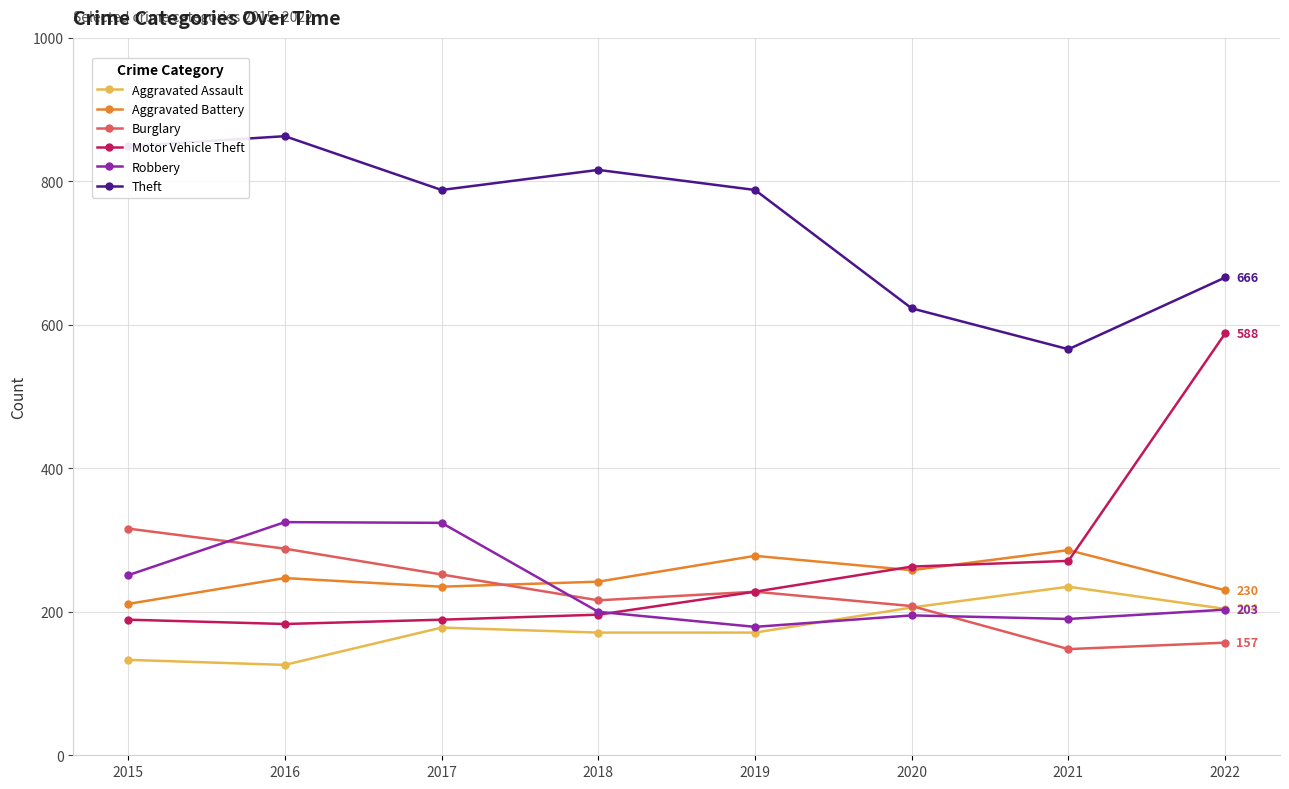

True or false: Aggravated Battery has more than 1 points higher than both neighbors.

True